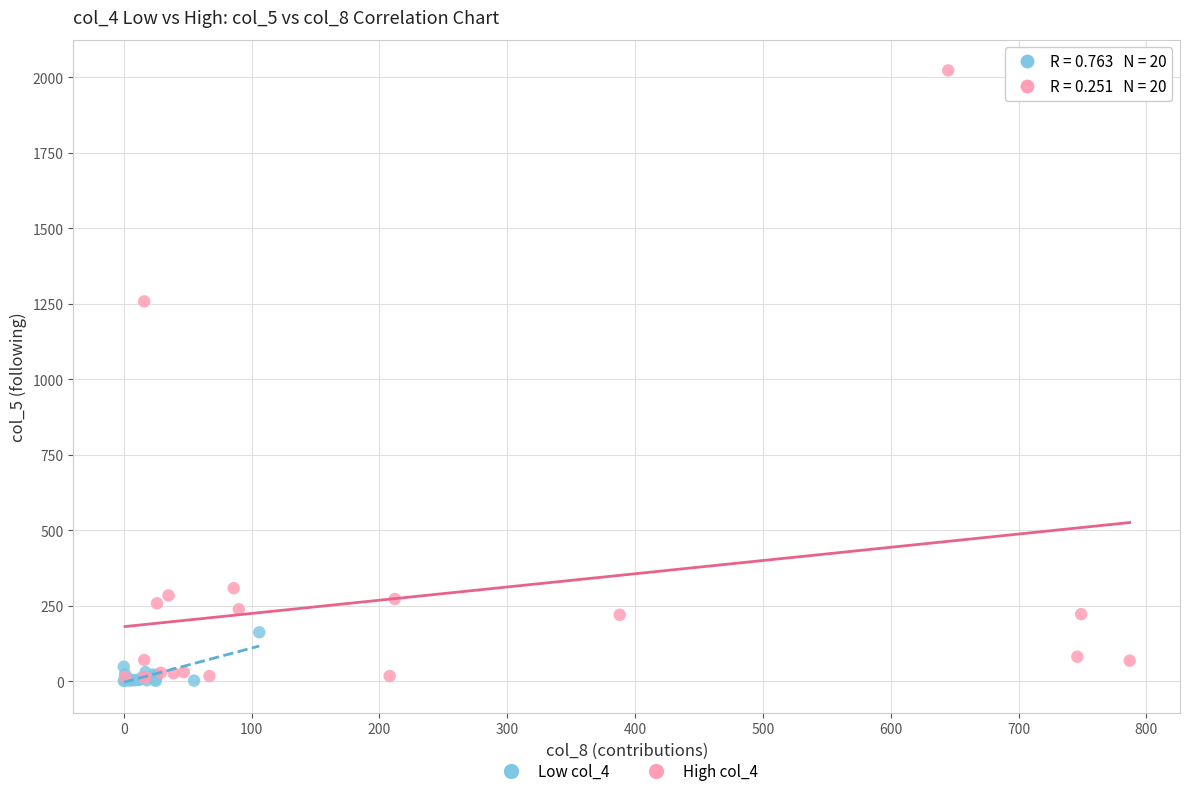

Which series has the largest Y range (max minus min)?

High col_4